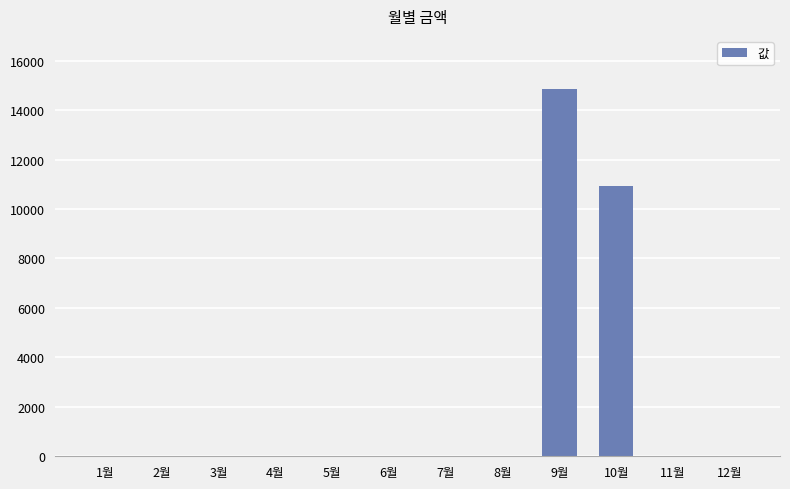

How many data points does each series have?

12